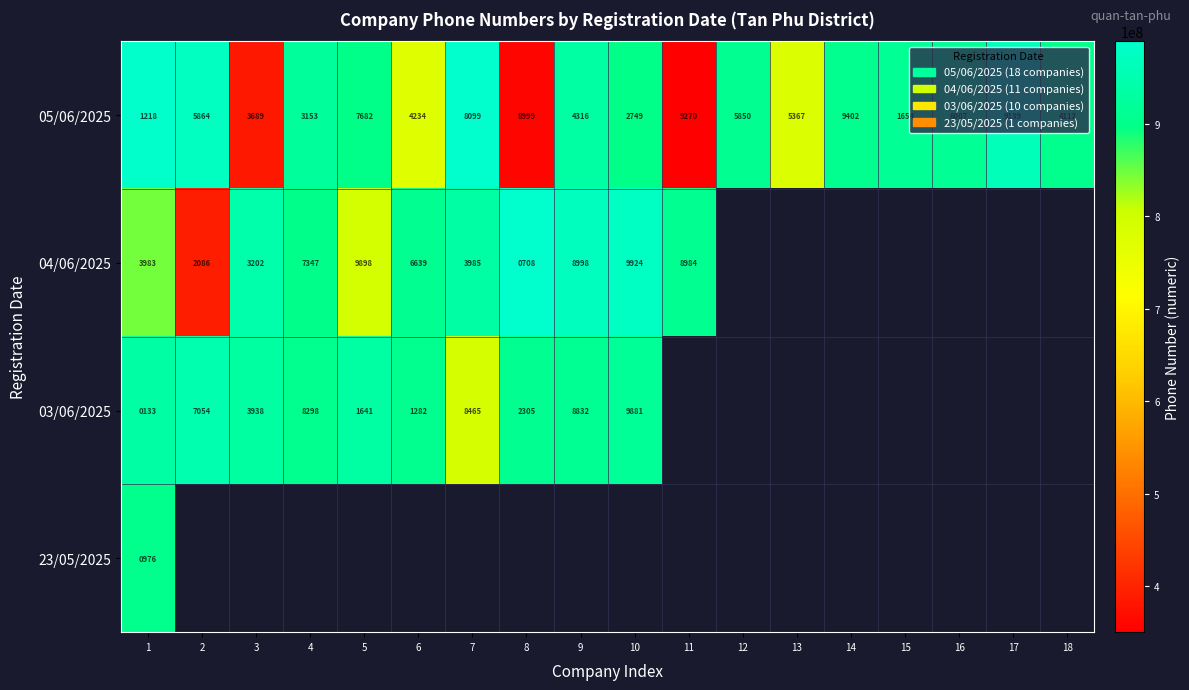

What is the minimum value shown in the chart?

349999270.0